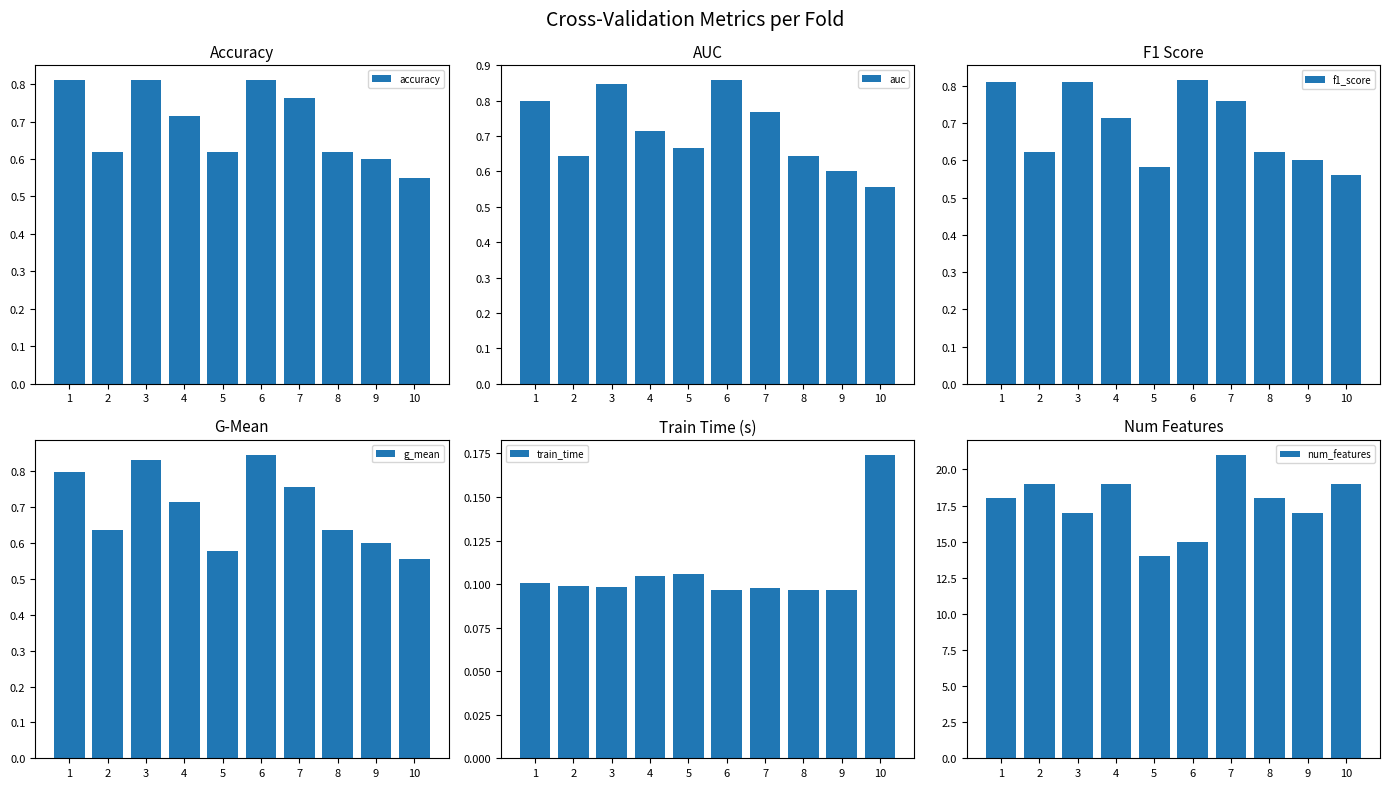

Is the value of num_features at 4 greater than the value of train_time at 10?

Yes